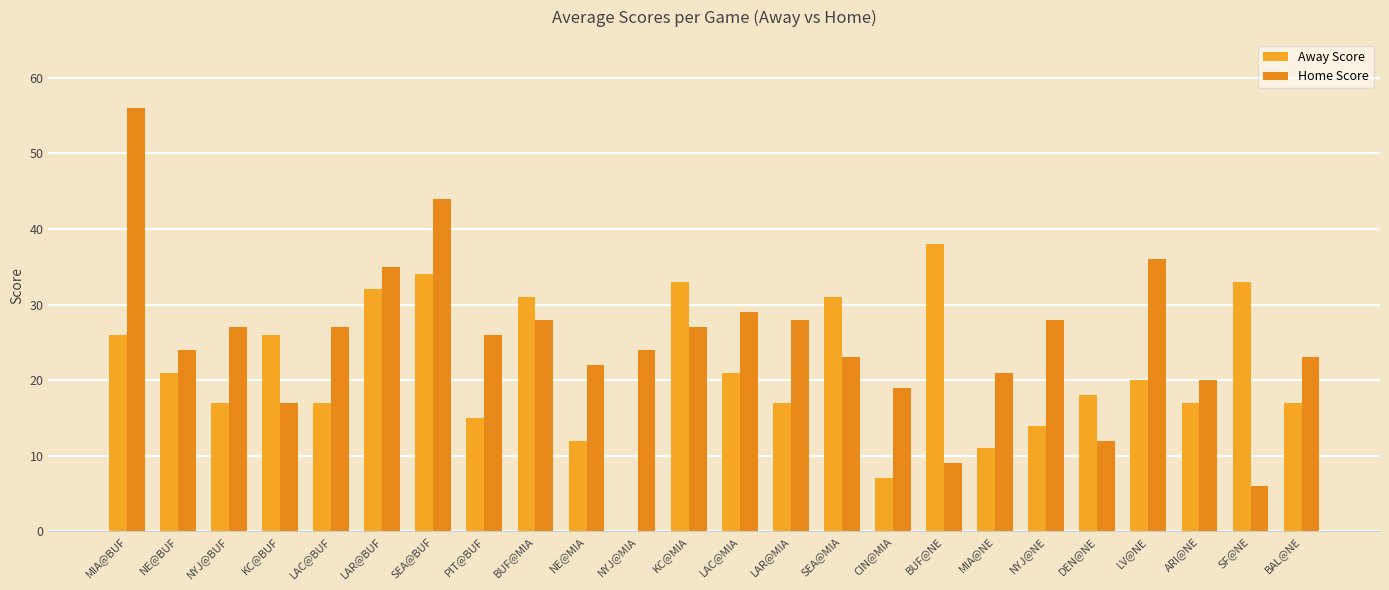

Is it true that Away Score equals 4 at BAL@NE?

False